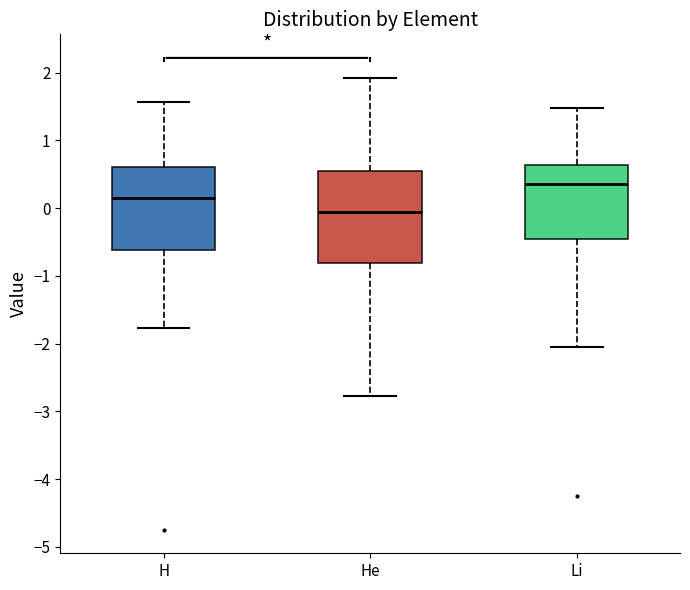

Reading left to right, read every box against the y-axis: the position of its median line, the range the box covers, and the ends of its whiskers. The values are not printed on the chart, so give them approximately, as read against the axis.

H: median 0.2, box -0.6 to 0.6, whiskers -1.8 to 1.6
He: median -0.1, box -0.8 to 0.5, whiskers -2.8 to 1.9
Li: median 0.4, box -0.5 to 0.6, whiskers -2.0 to 1.5